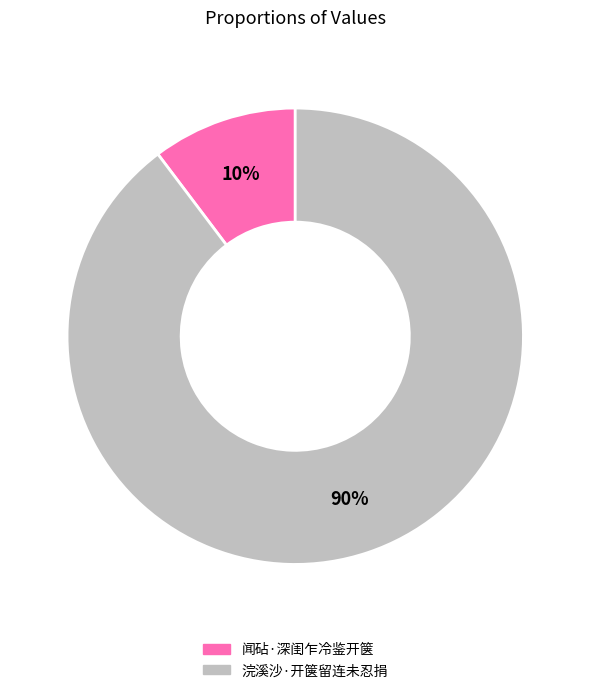

What percentage is the 闻砧·深闺乍冷鉴开箧 slice, to the nearest percent?

10%